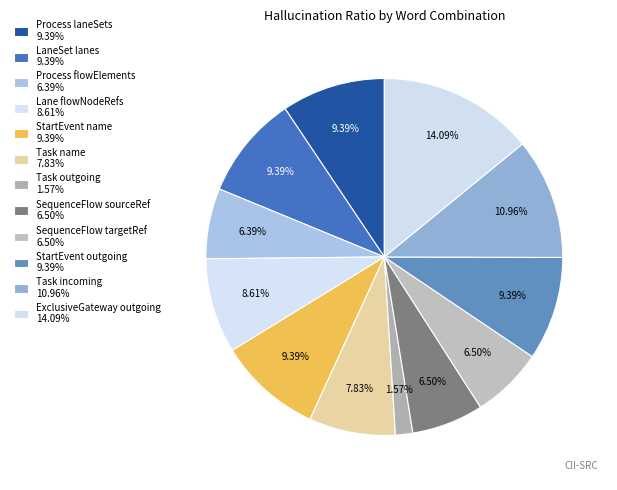

Approximately how many times larger is the value at LaneSet lanes compared to ExclusiveGateway outgoing?

0.7